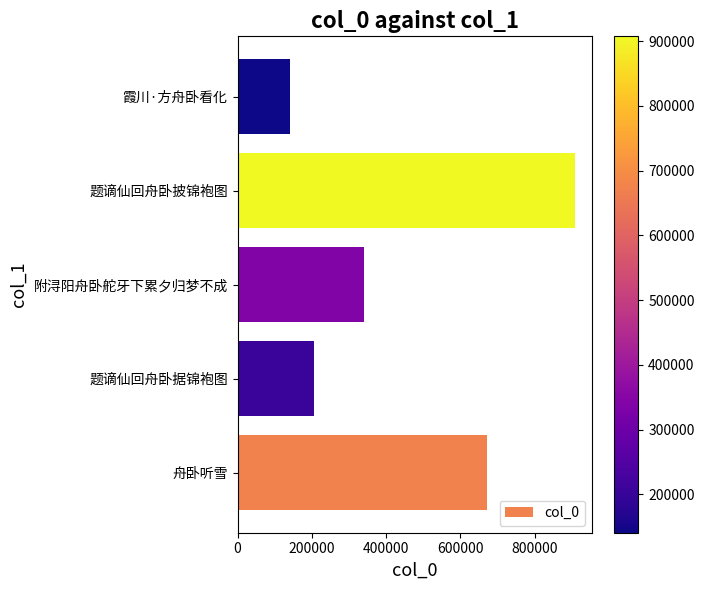

What is the minimum value shown in the chart?

140853